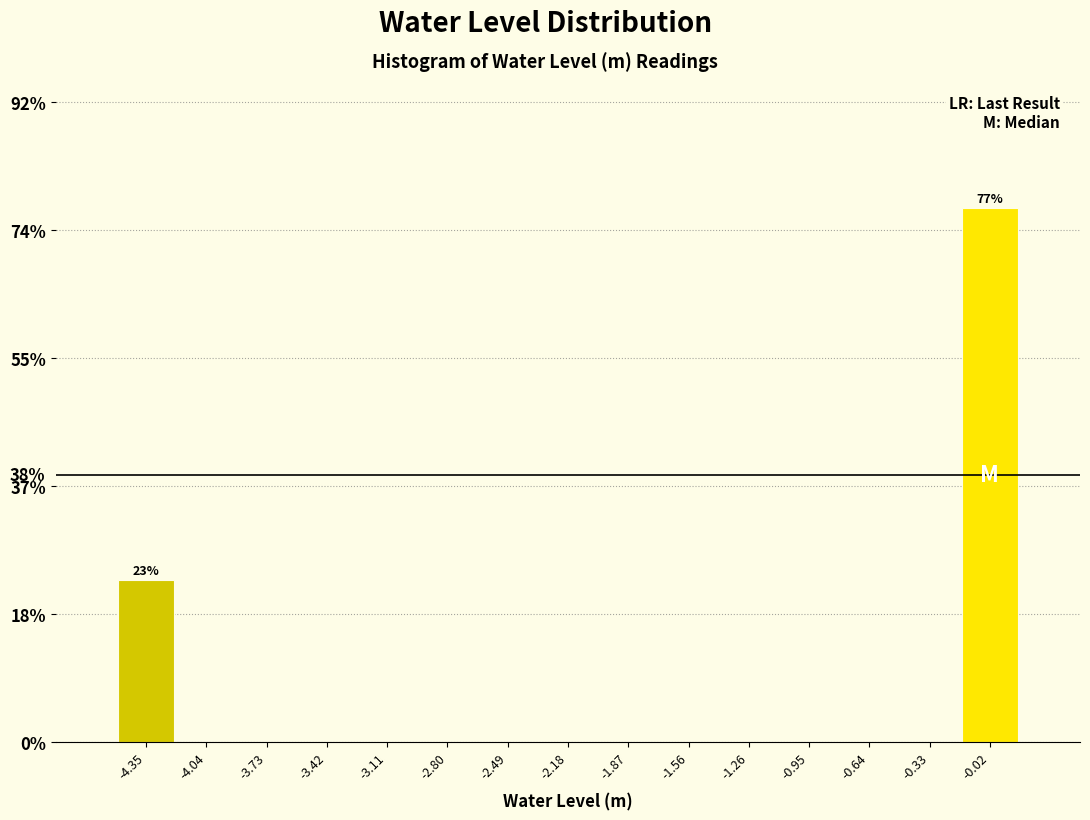

Over which range of the x-axis is the bar tallest?

-0.15 to 0.15